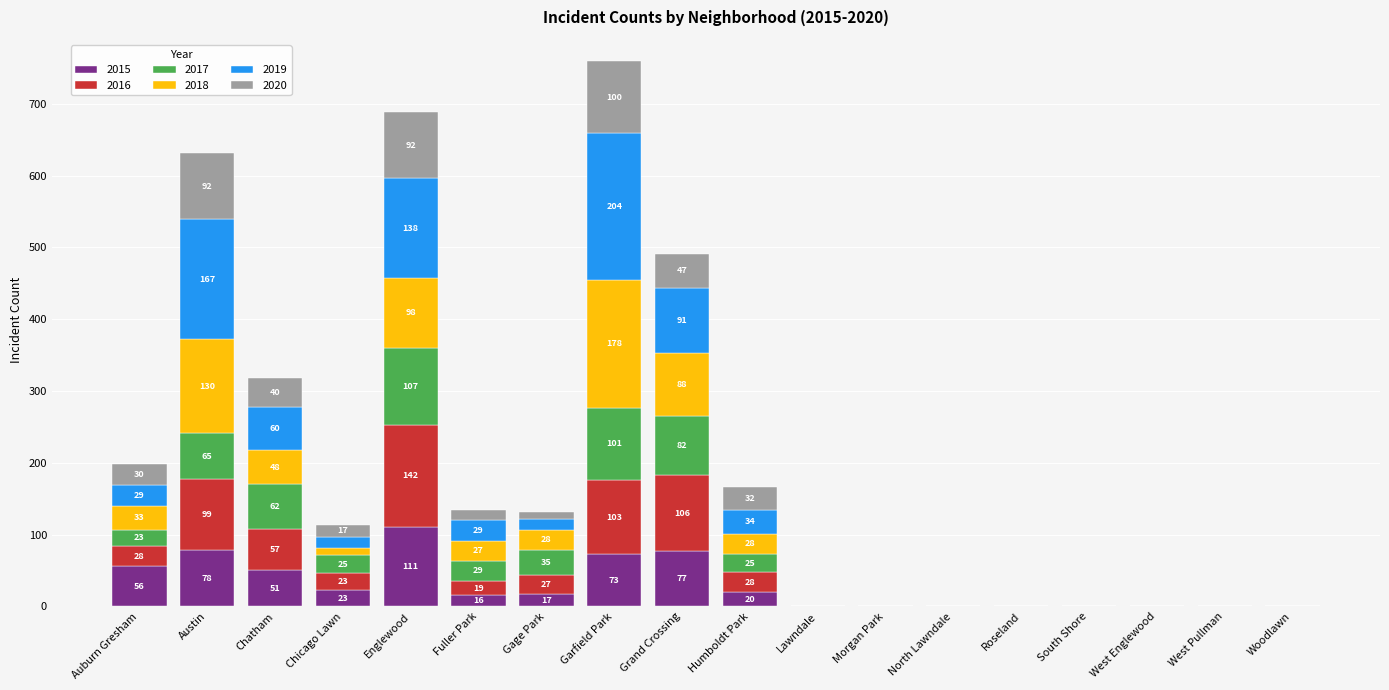

What is the total value across all series at Englewood?

688